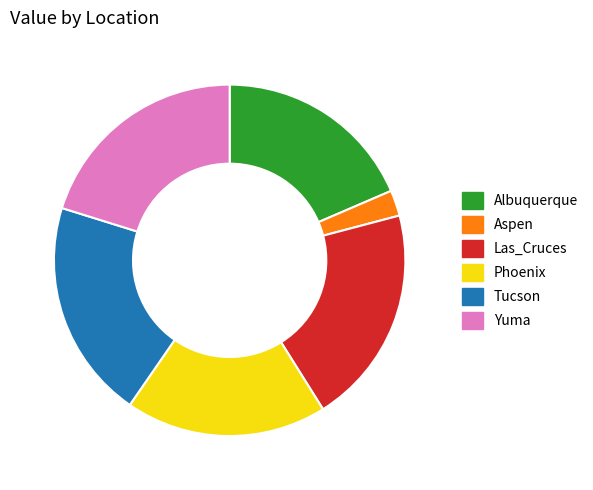

Is there any slice that represents more than half of the pie?

No